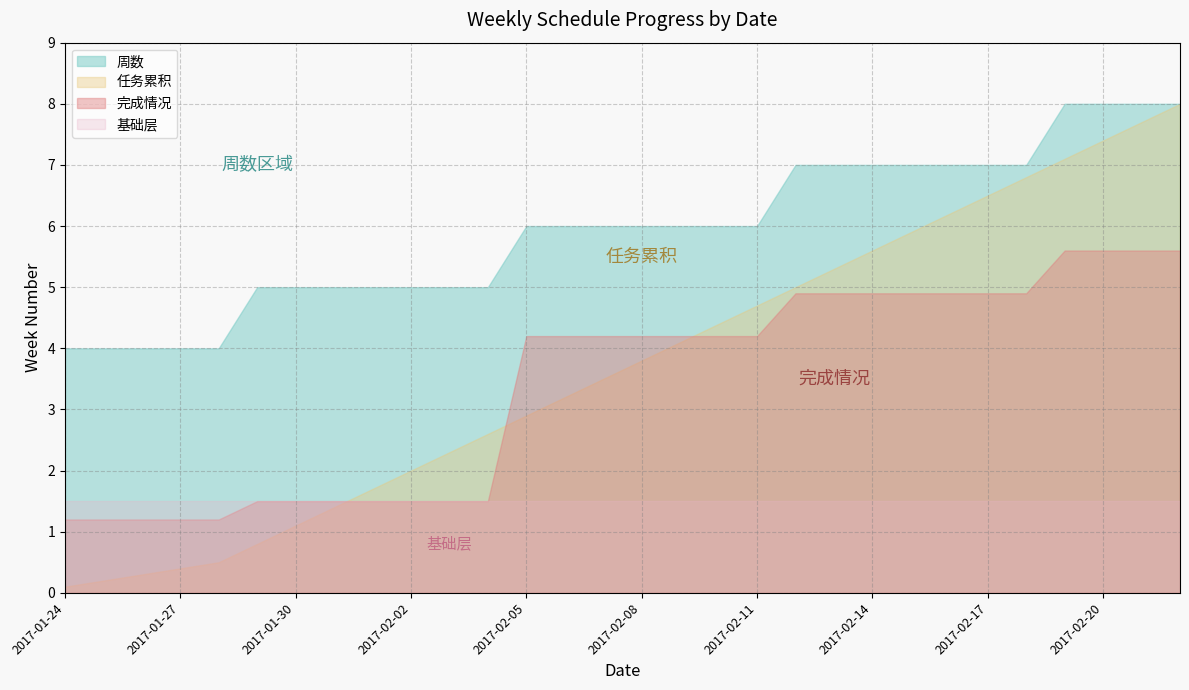

What is the sum of all values?

178